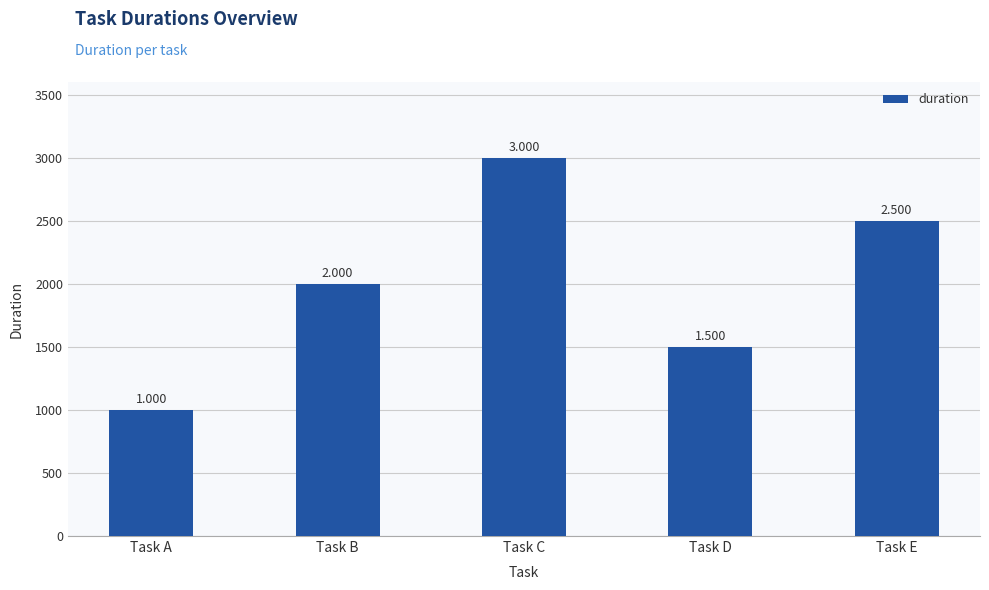

What is the greatest value displayed?

3000